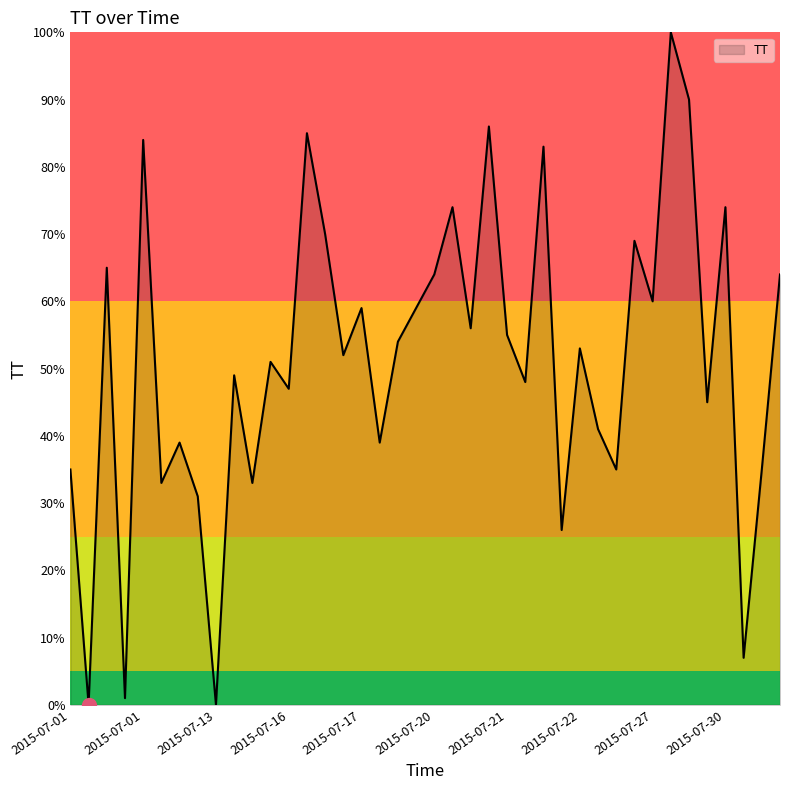

Reading left to right, transcribe all the data shown in this chart.

35	0	65	1	84	33	39	31	0	49	33	51	47	85	70	52	59	39	54	59	64	74	56	86	55	48	83	26	53	41	35	69	60	100	90	45	74	7	35	64